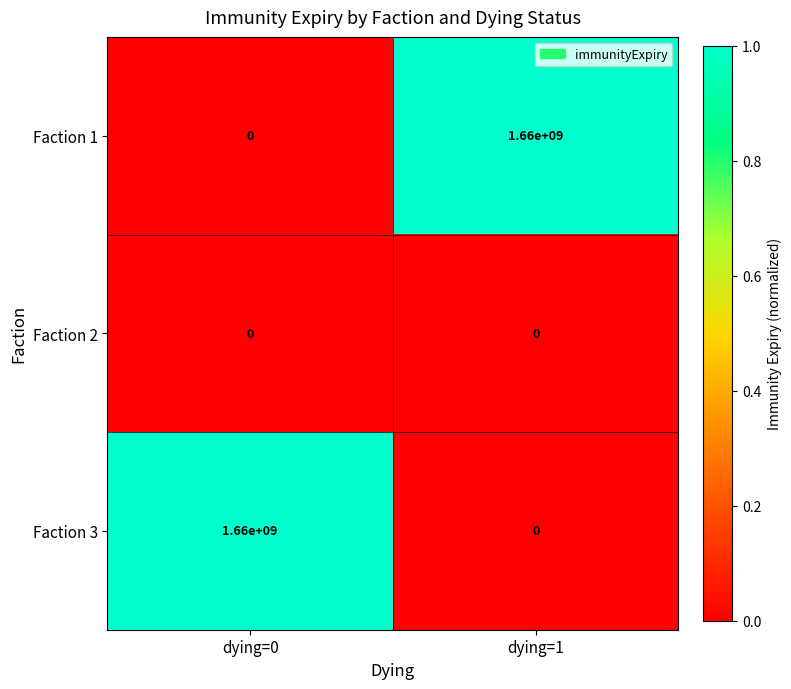

What is the total value across all series at dying=0?

1660000000